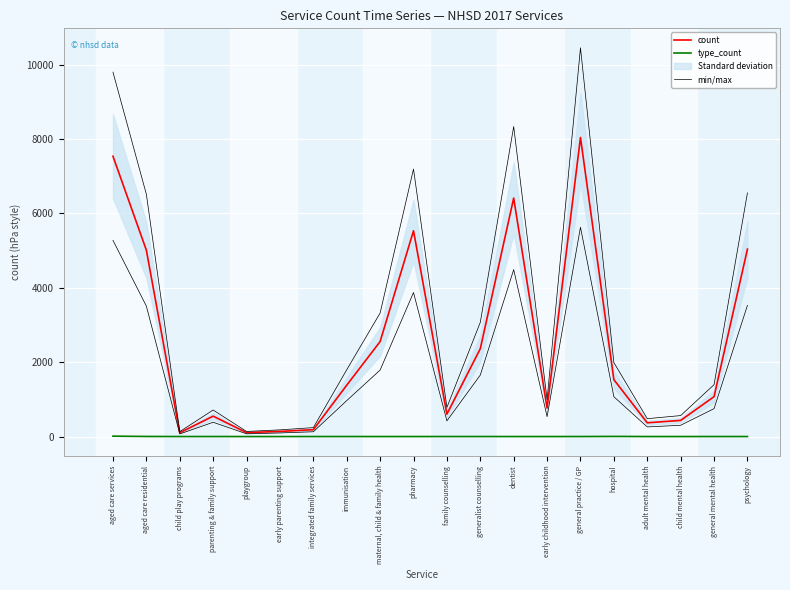

True or false: count and type_count intersect in this chart.

False